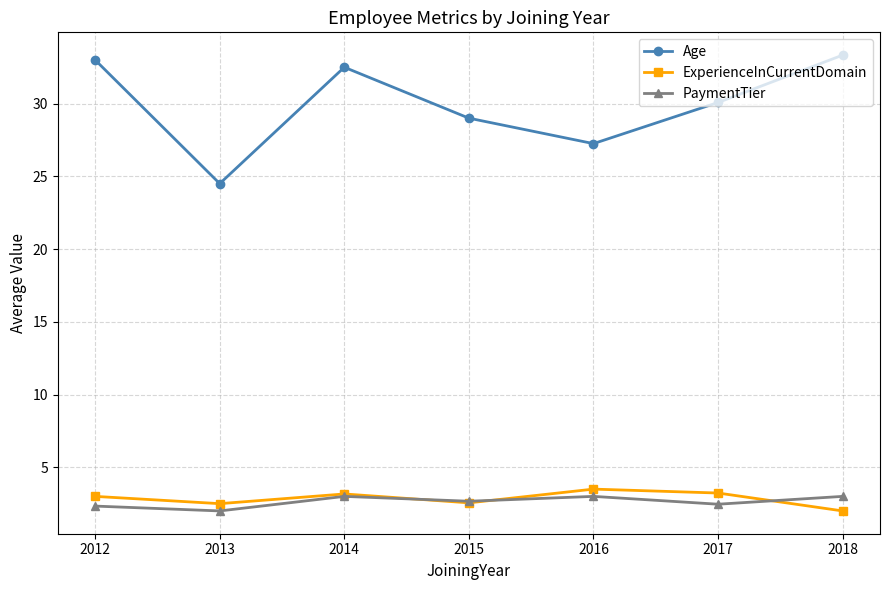

What is the maximum value shown in the chart?

33.3